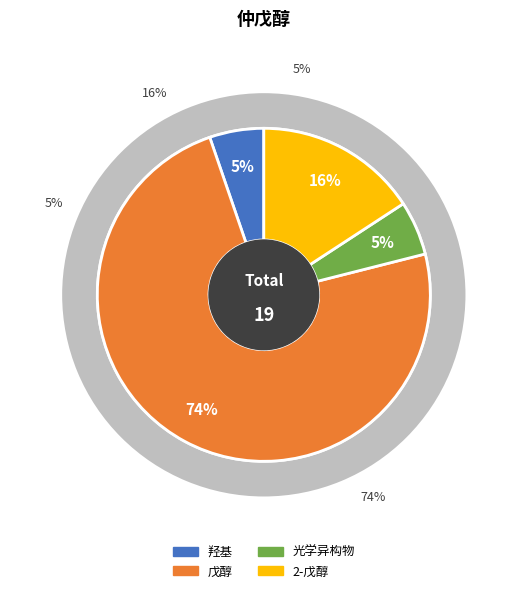

To the nearest percent, what is the difference between the largest and smallest slice percentages?

68%